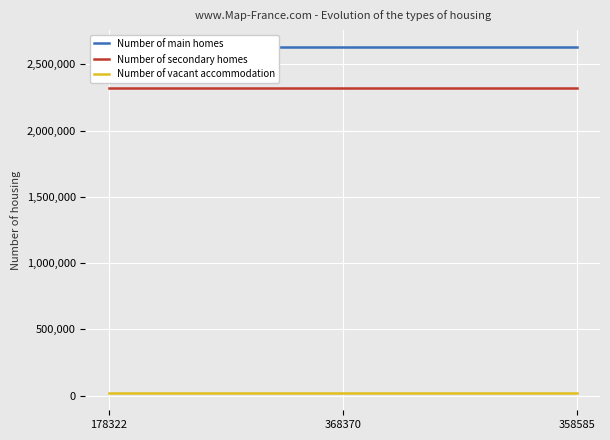

Which series changed the most between 368370 and 358585?

Number of main homes